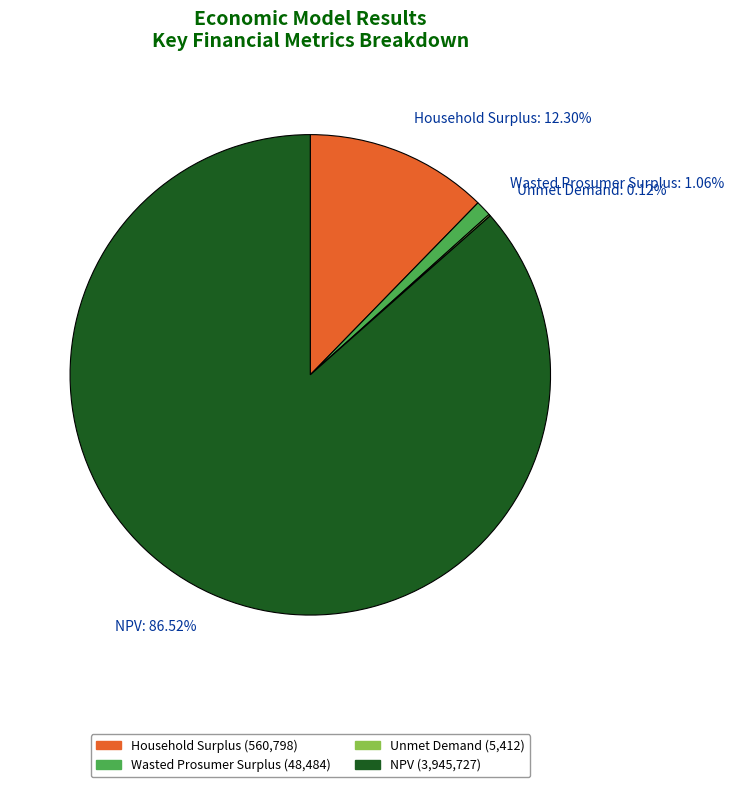

To the nearest percent, what is the combined percentage of Wasted Prosumer Surplus and Household Surplus?

13%